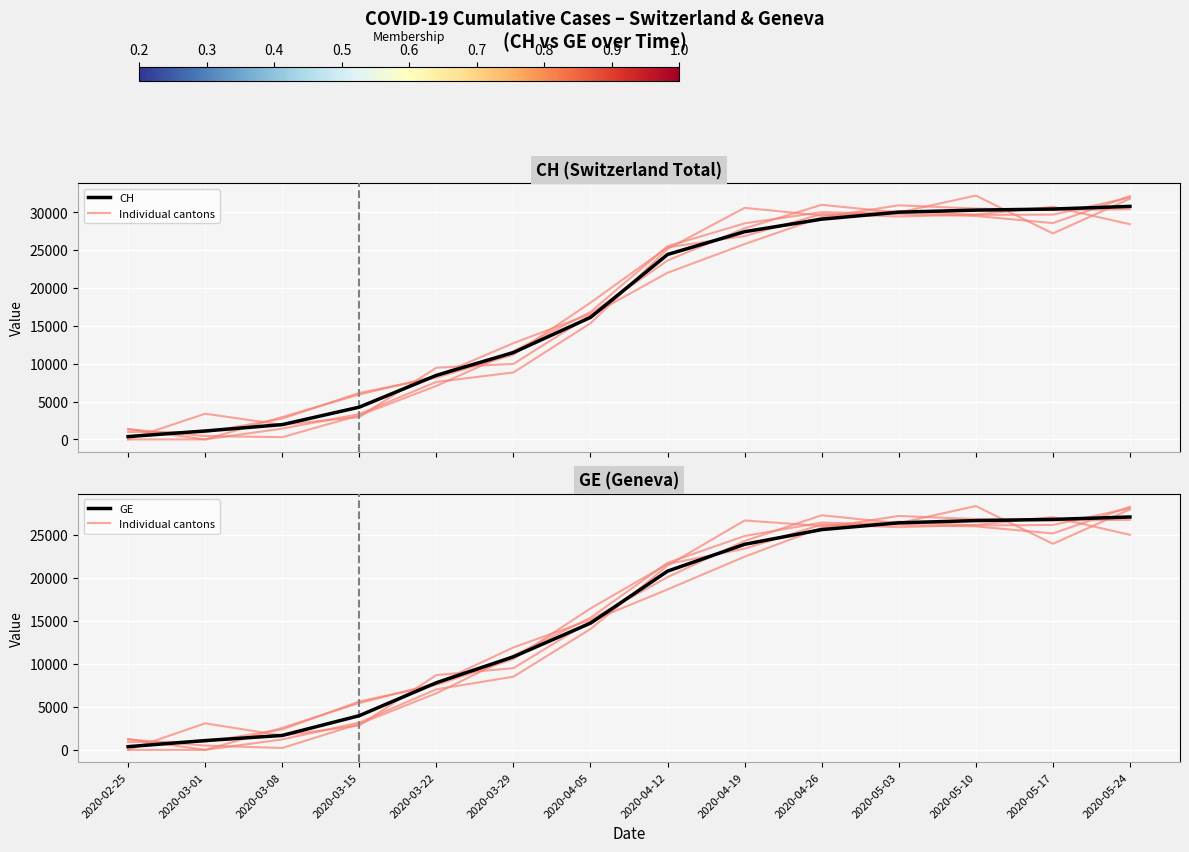

How many values in the CH series are below 24400?

7